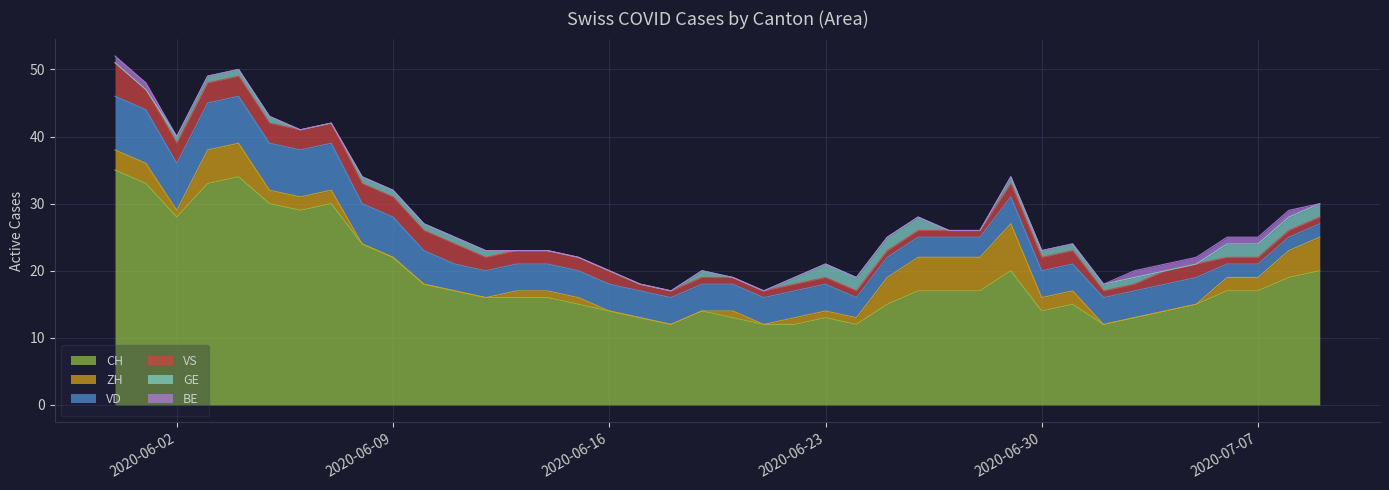

What position from the left is 2020-06-04?

5